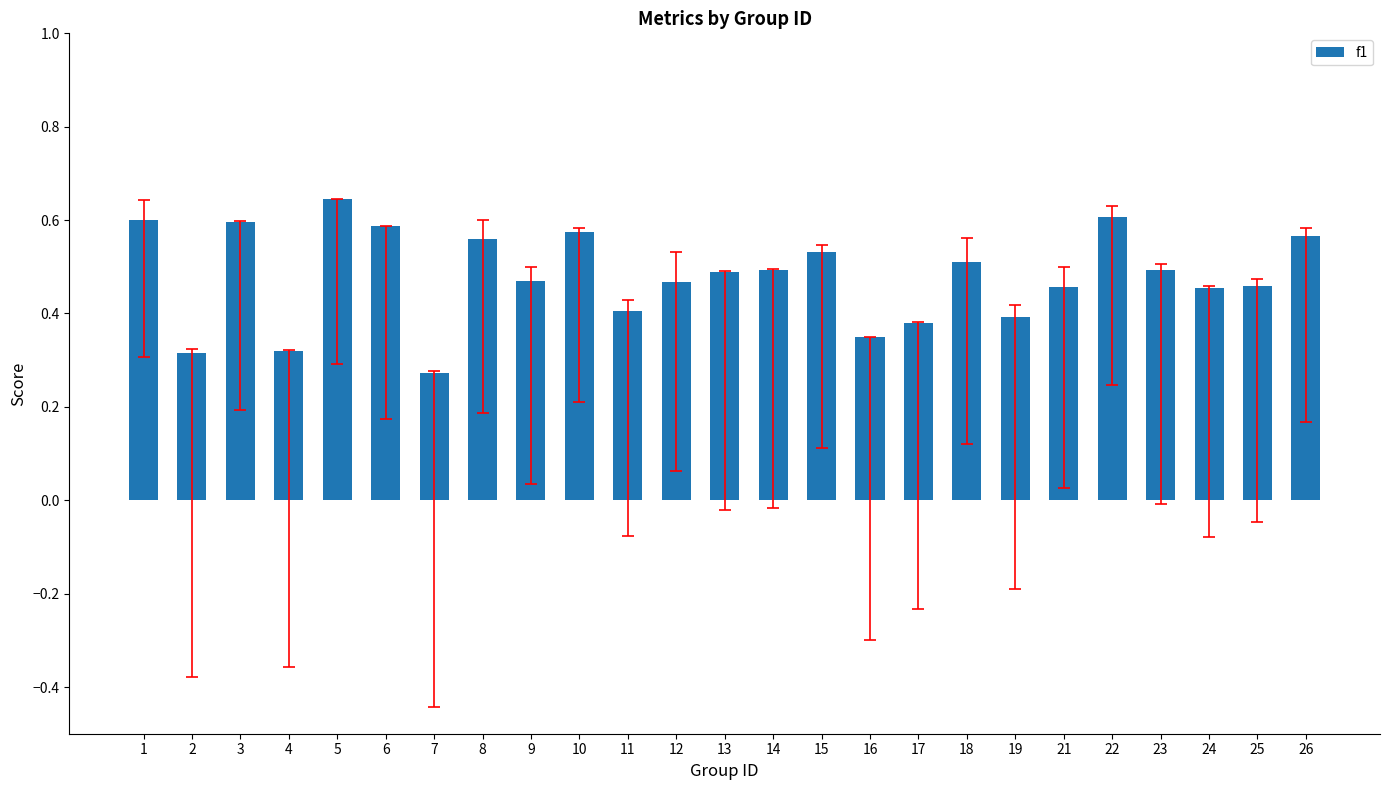

Which label corresponds to the largest value in the chart?

5